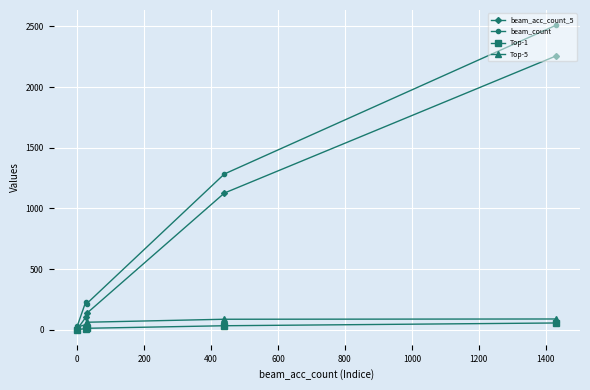

Which series has the largest total across all categories?

beam_count